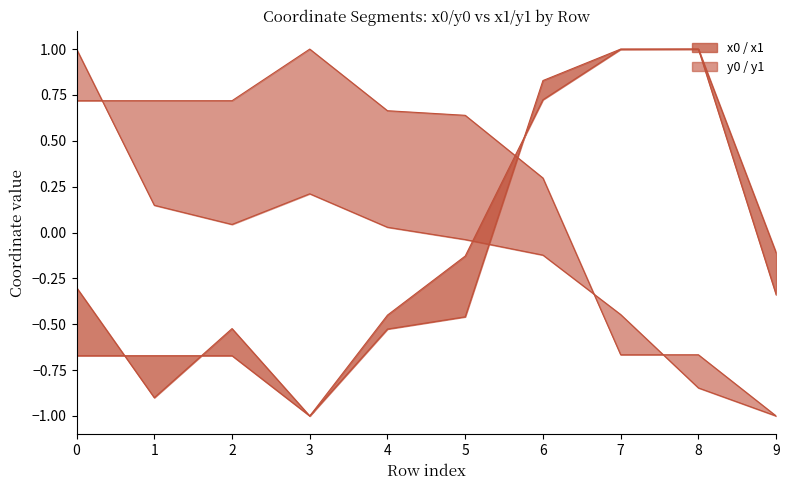

What is the lowest value of the y0 series?

-1.0